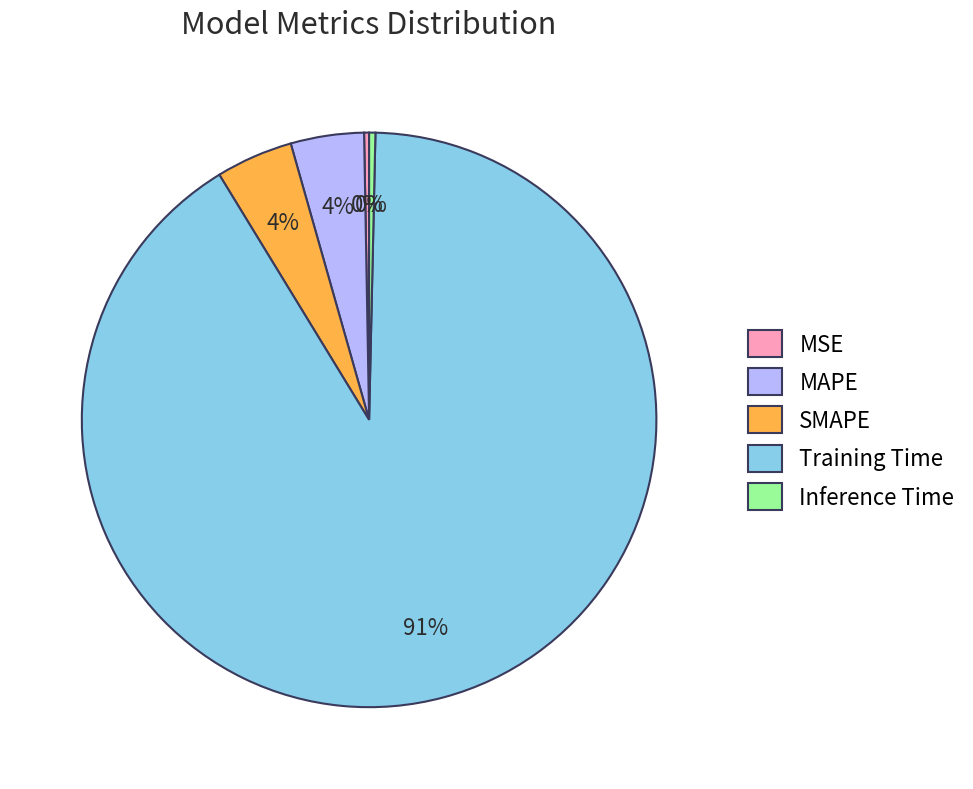

Is Training Time the majority of the pie?

Yes